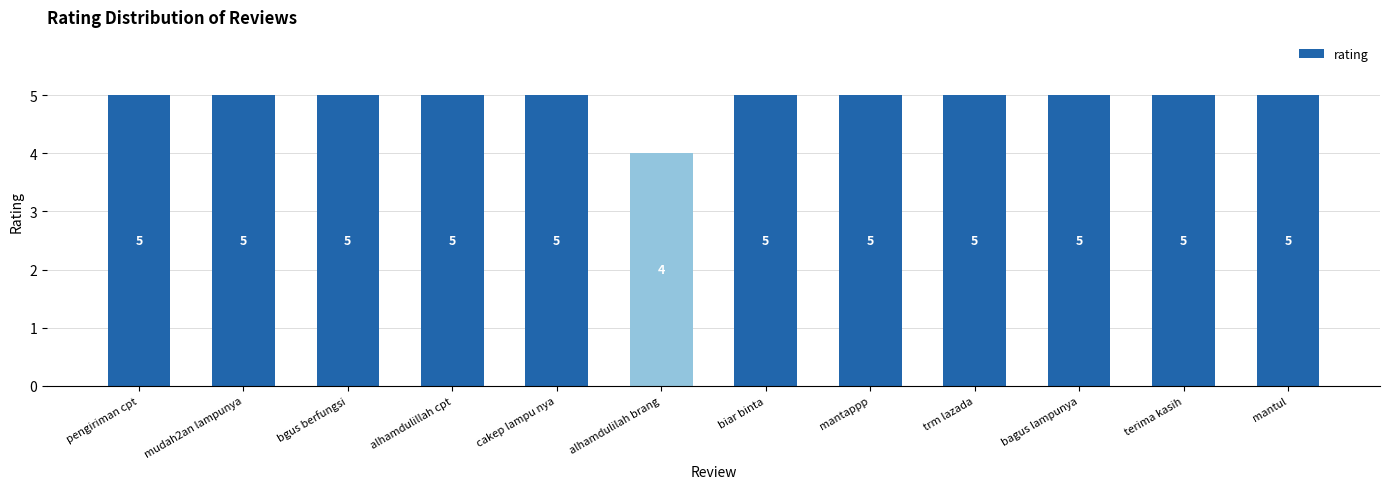

Reading left to right, list all the values displayed in this chart.

5	5	5	5	5	4	5	5	5	5	5	5